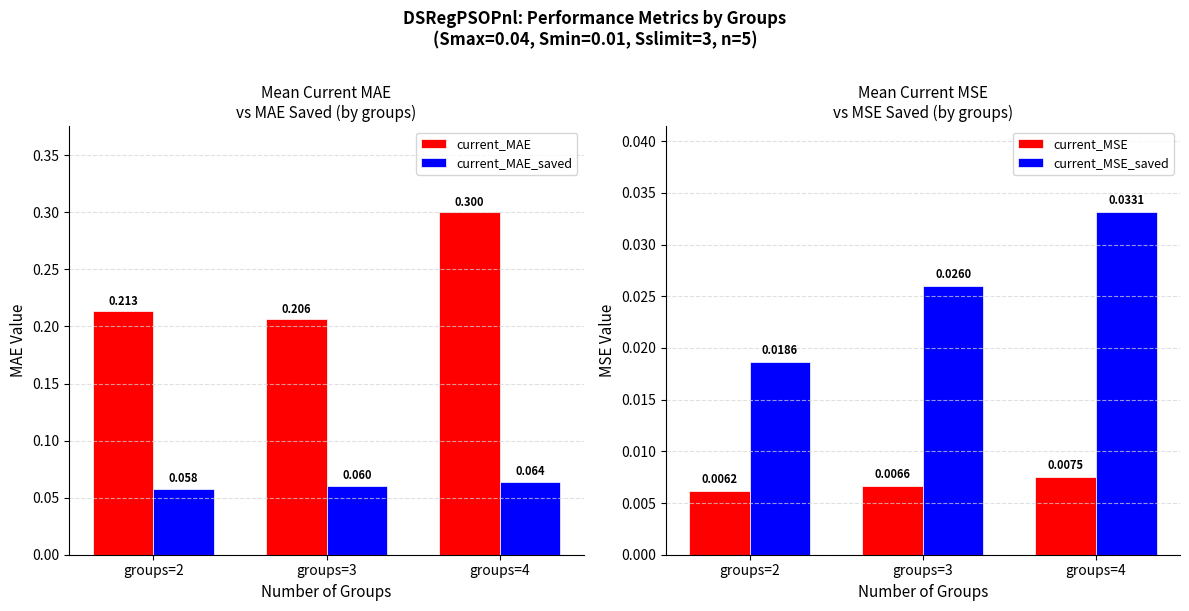

Between groups=2 and groups=4, which is larger?

groups=4